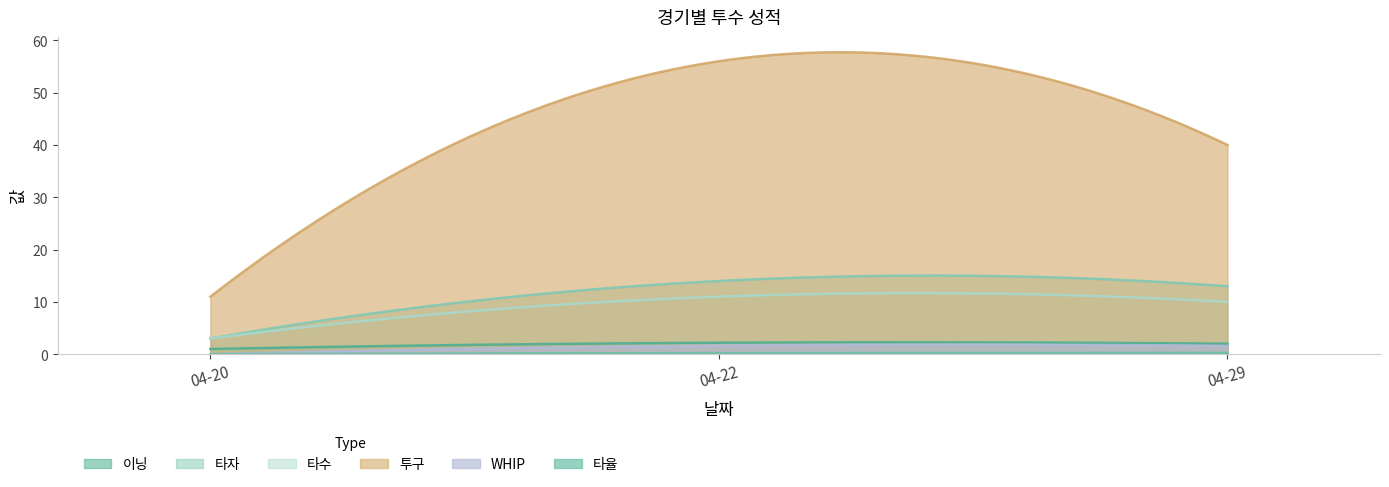

Read the 이닝 value at 04-20.

1.0